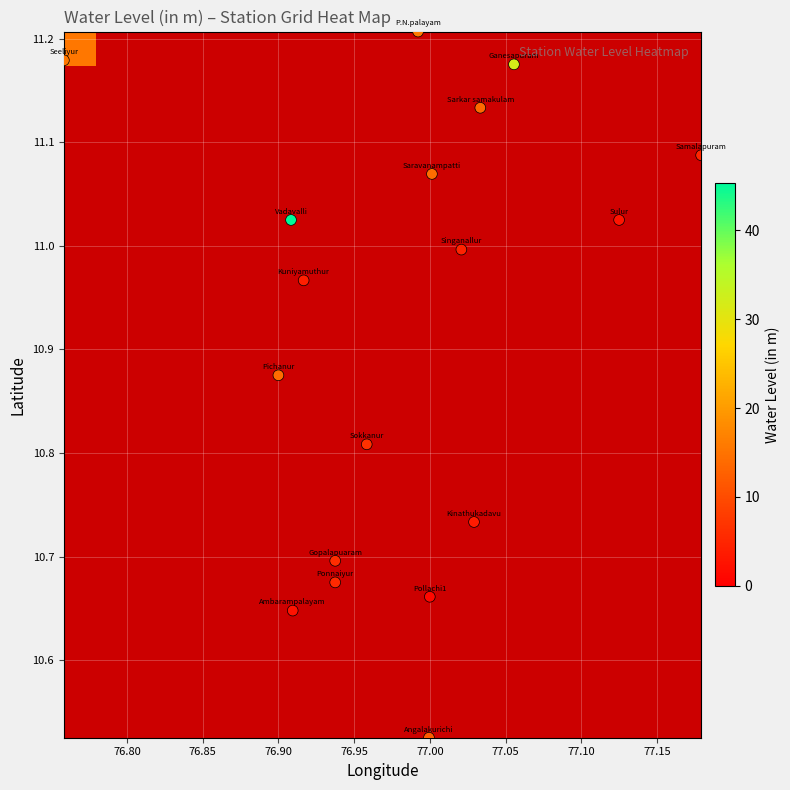

Count the number of categories in the chart.

18